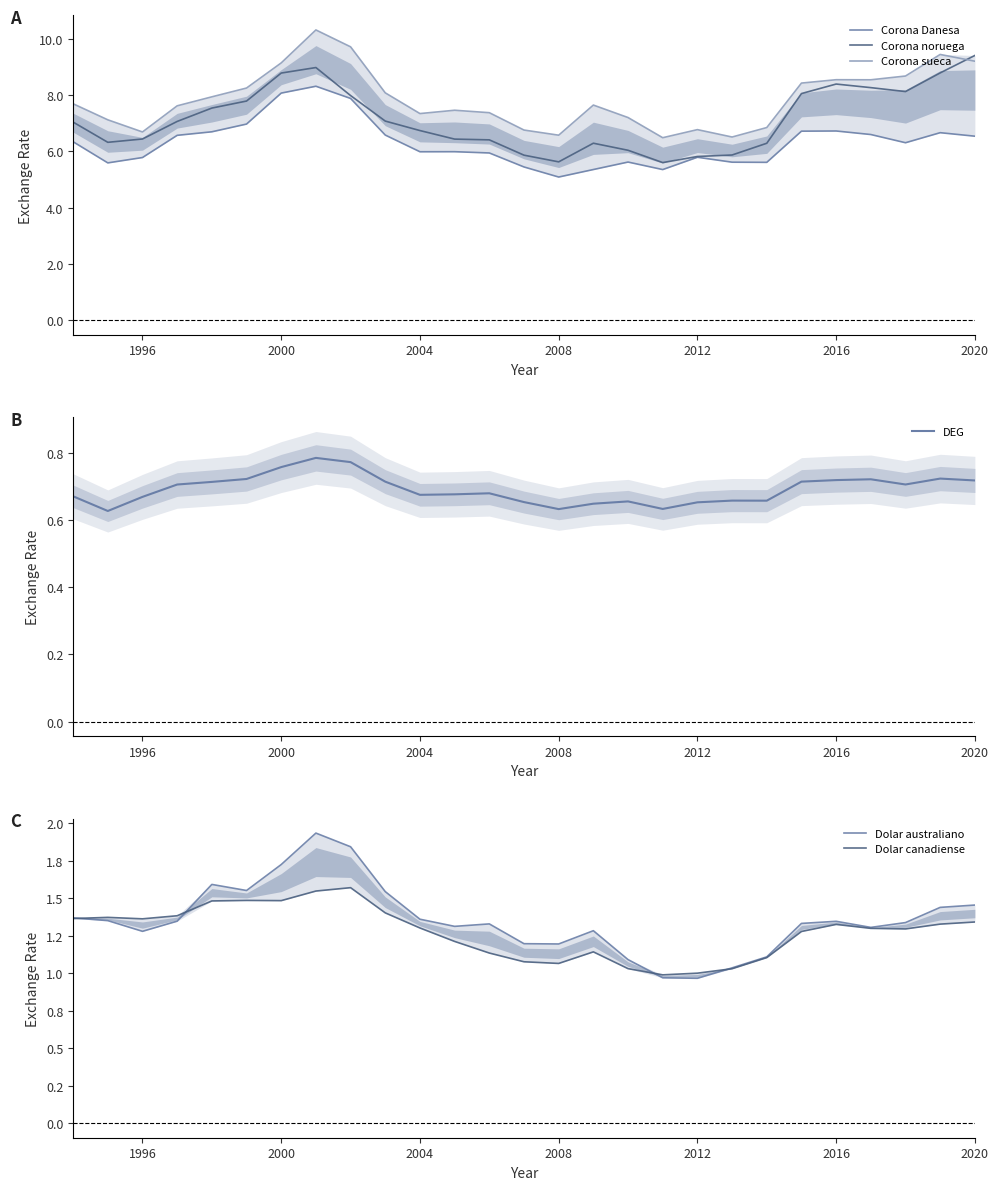

Which series ends up on top after the final intersection of Corona noruega and Corona sueca?

Corona noruega